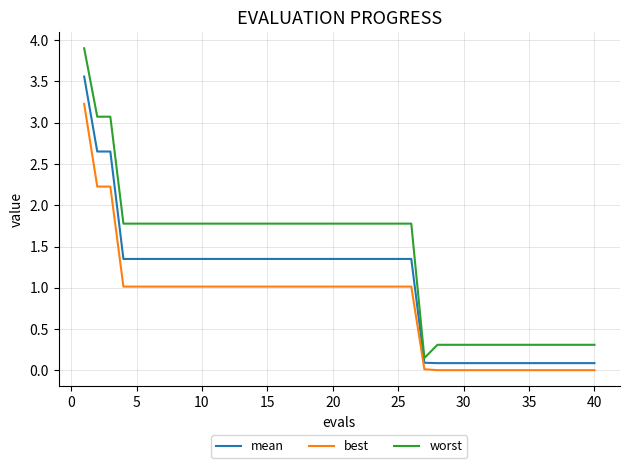

List the series in order of their overall mean, highest first.

worst, mean, best